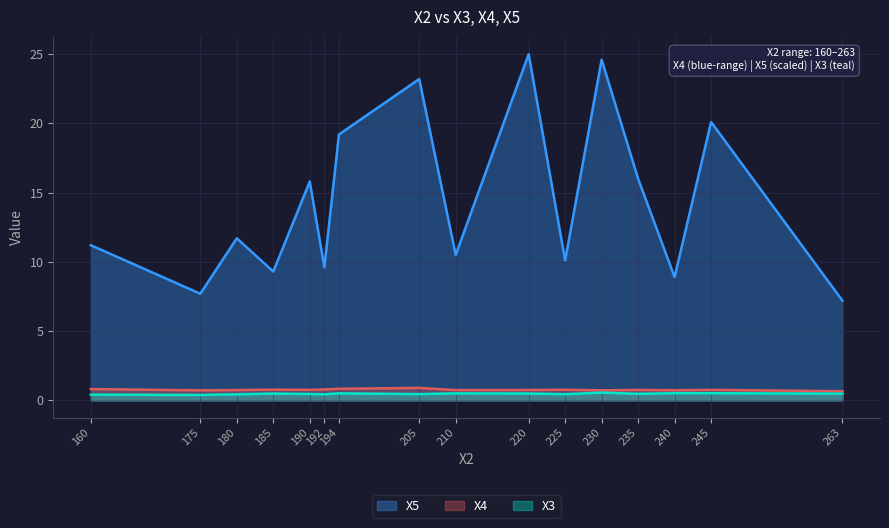

Which label corresponds to the largest value in the chart?

220